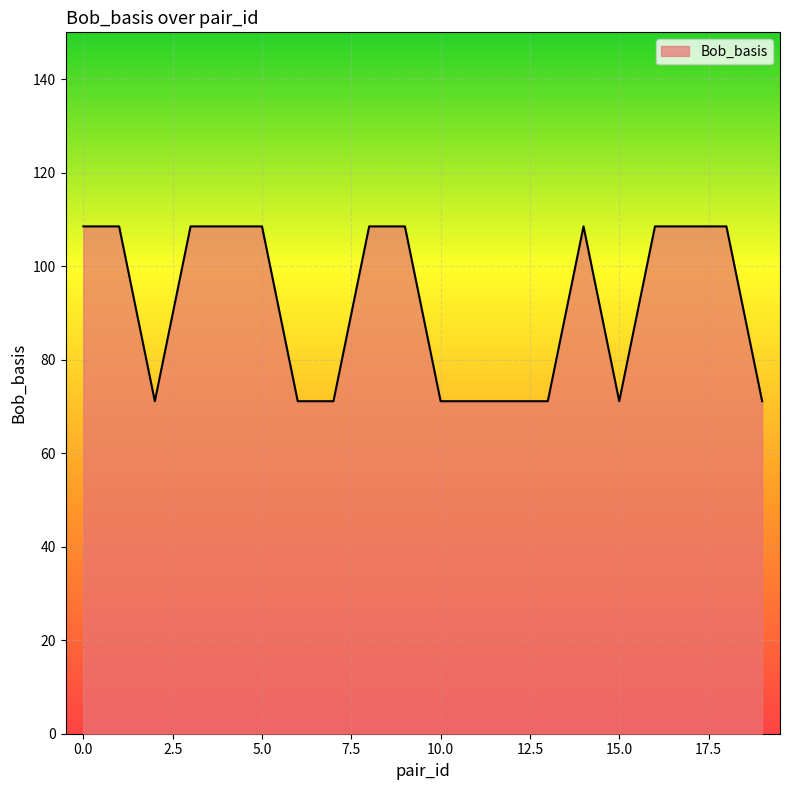

Does the chart display data point markers on the line(s)?

No